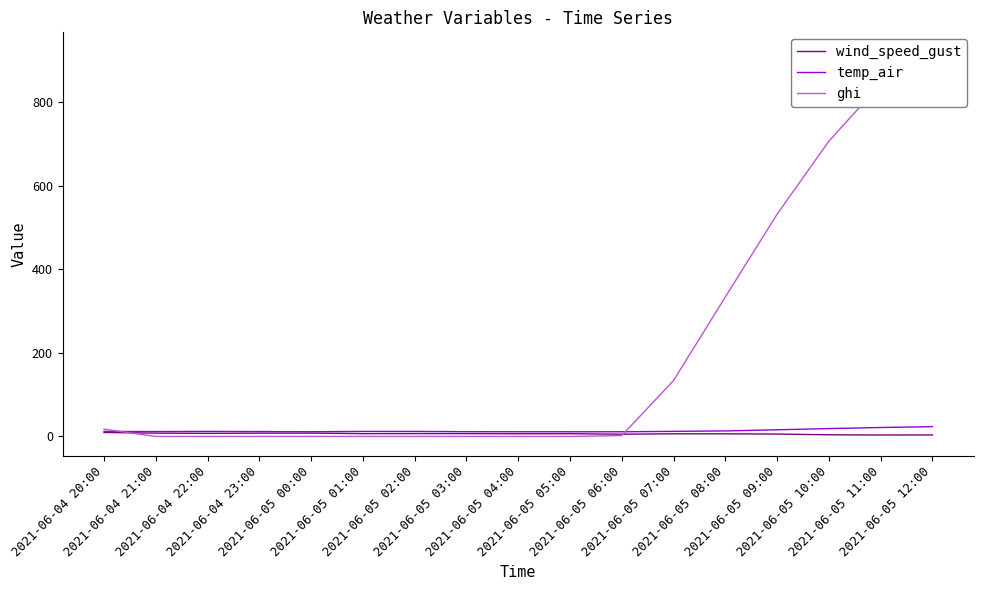

What is the maximum value for ghi?

920.3